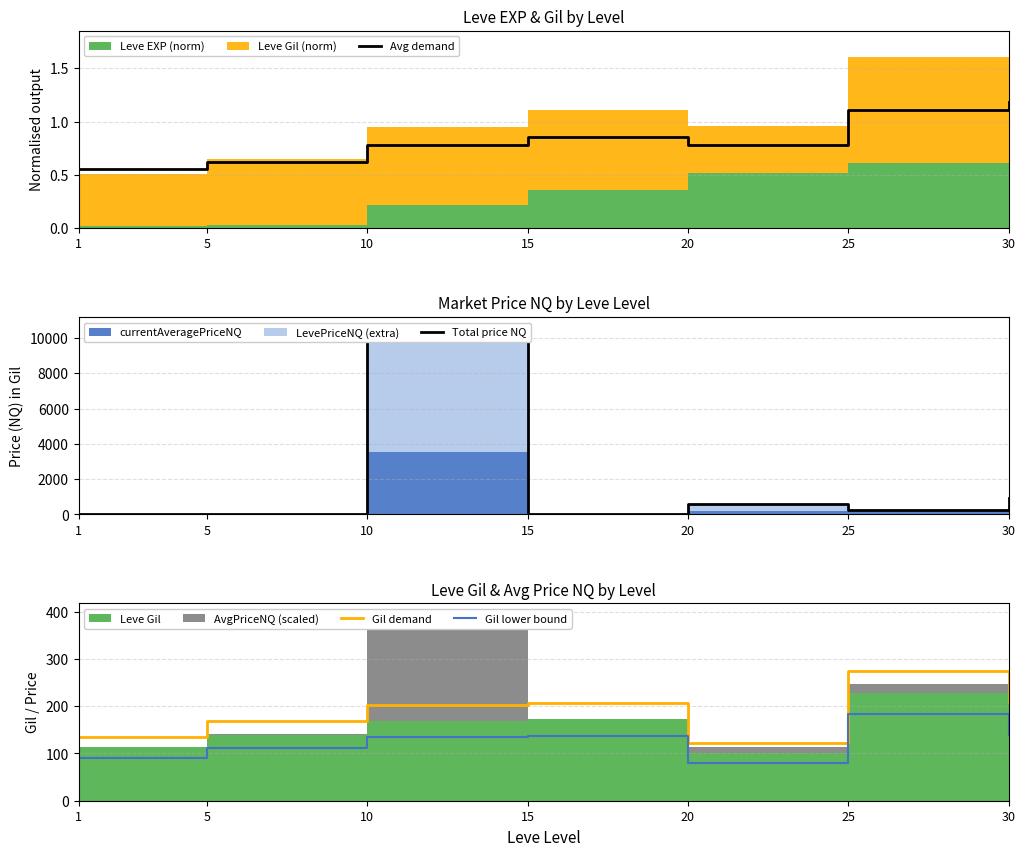

Reading right to left, extract all data points from this chart.

Avg demand: 30=1.2	25=1.1	20=0.8	15=0.9	10=0.8	5=0.6	1=0.6
Total price NQ: 30=912.0	25=274.9	20=581.2	15=0.0	10=10660.8	5=27.0	1=0.0
Gil demand: 30=210.0	25=274.8	20=121.2	15=206.4	10=202.8	5=168.0	1=135.6
Gil lower bound: 30=140.0	25=183.2	20=80.8	15=137.6	10=135.2	5=112.0	1=90.4